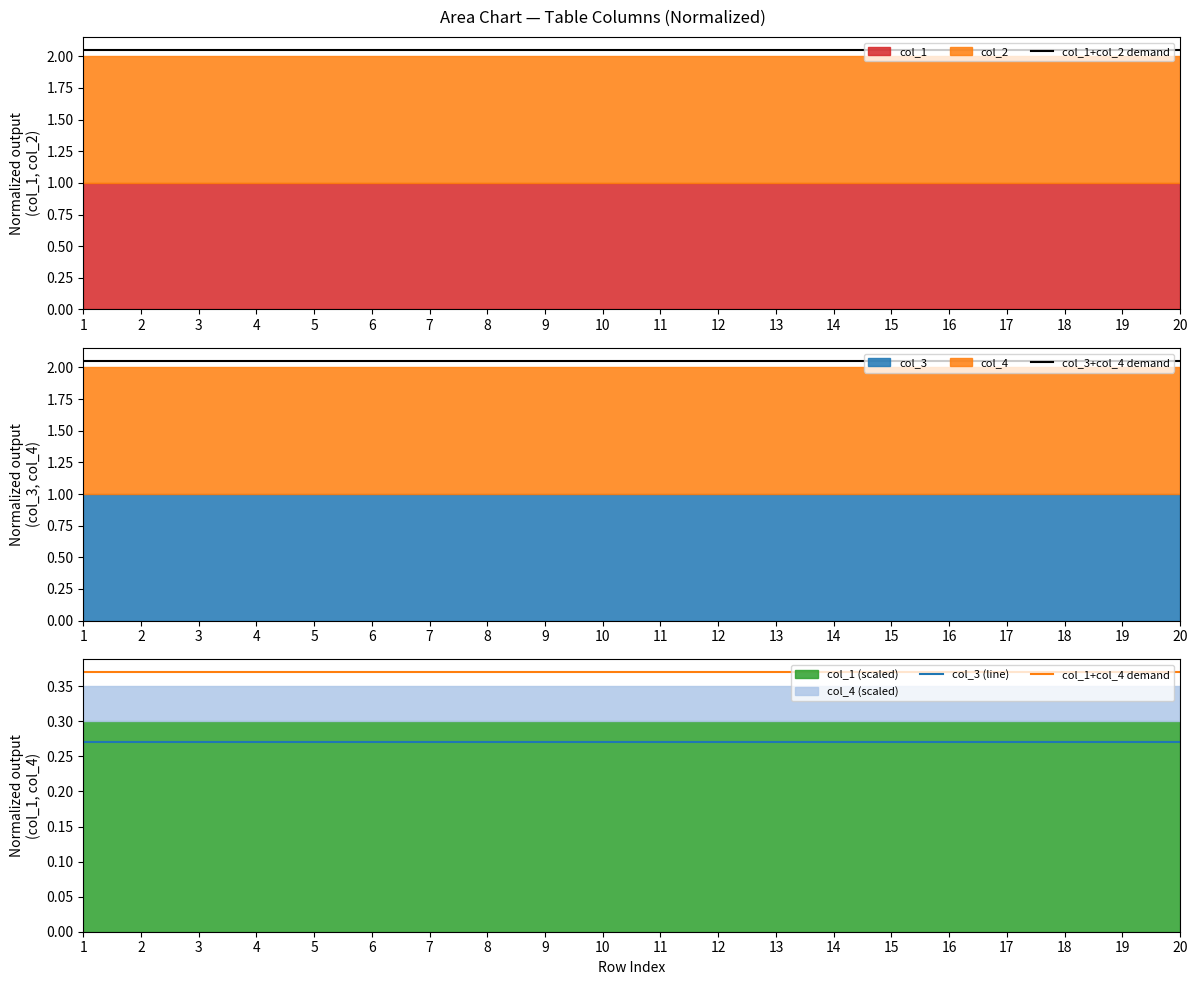

List the labels in order of col_1+col_4 demand value, smallest first.

1, 2, 3, 4, 5, 6, 7, 8, 9, 10, 11, 12, 13, 14, 15, 16, 17, 18, 19, 20